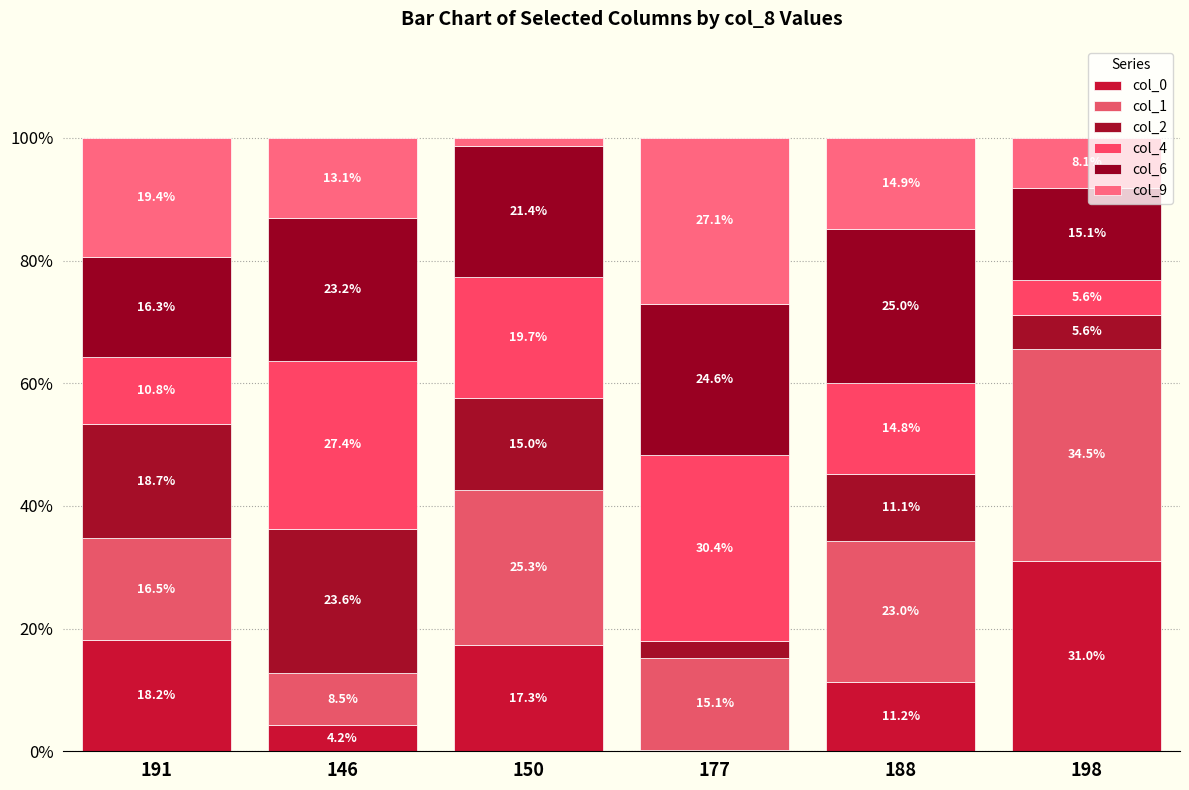

Count the number of data series in this chart.

6